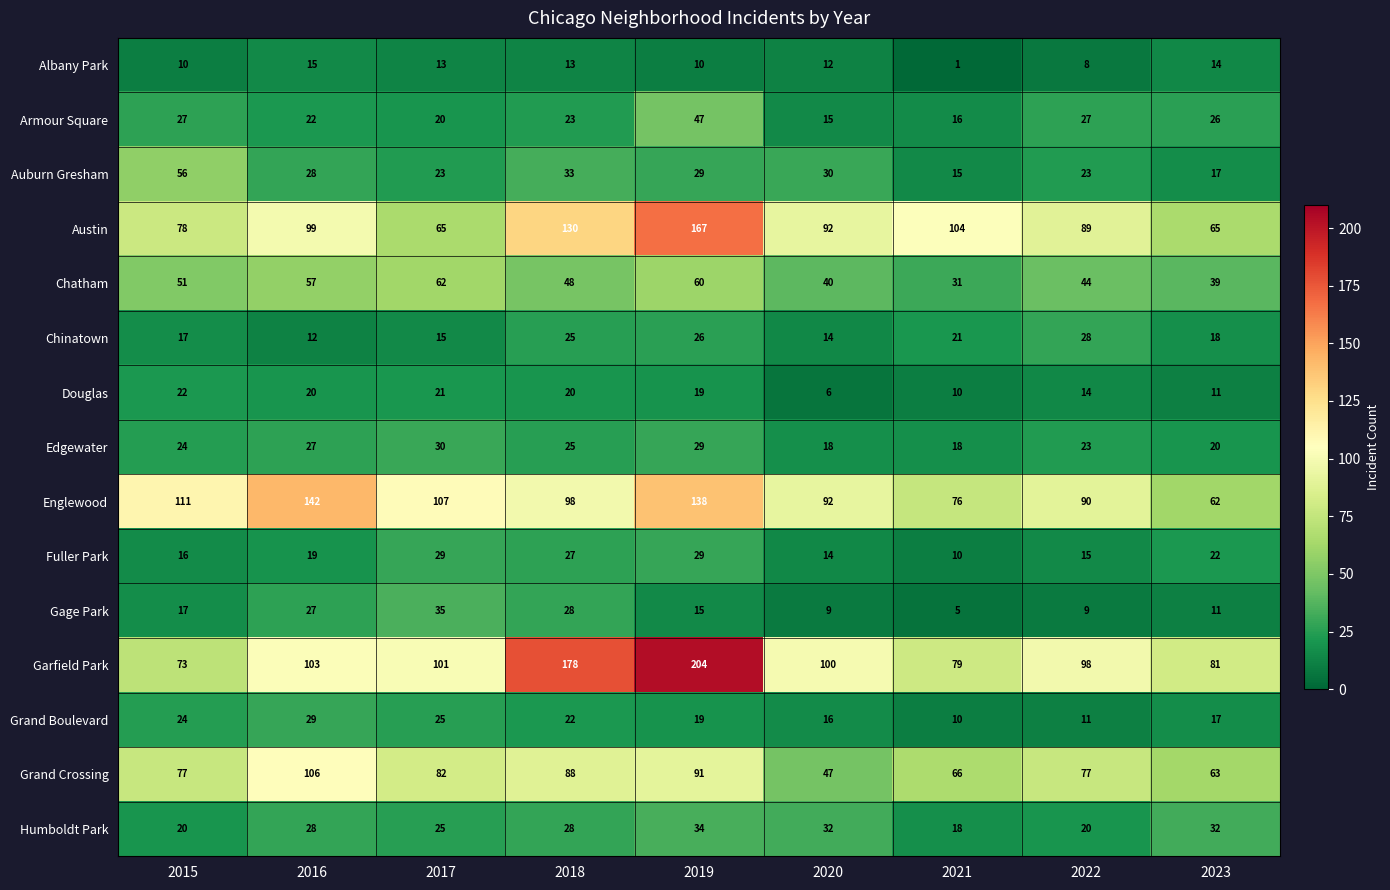

What is the difference between the maximum and second lowest values in the Gage Park series?

26